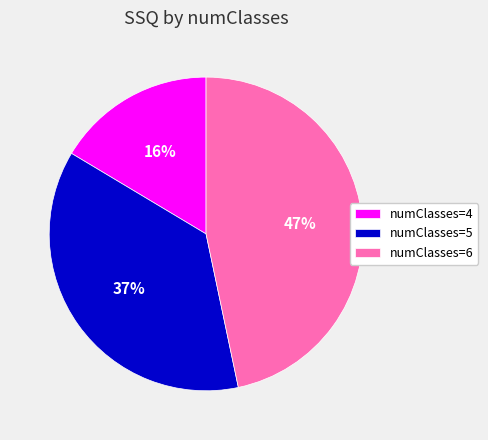

What is the smallest slice in the pie chart?

numClasses=4